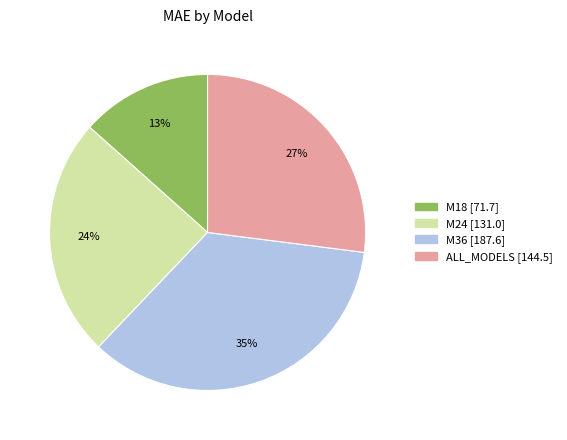

What percentage is the M18 slice, to the nearest percent?

13%